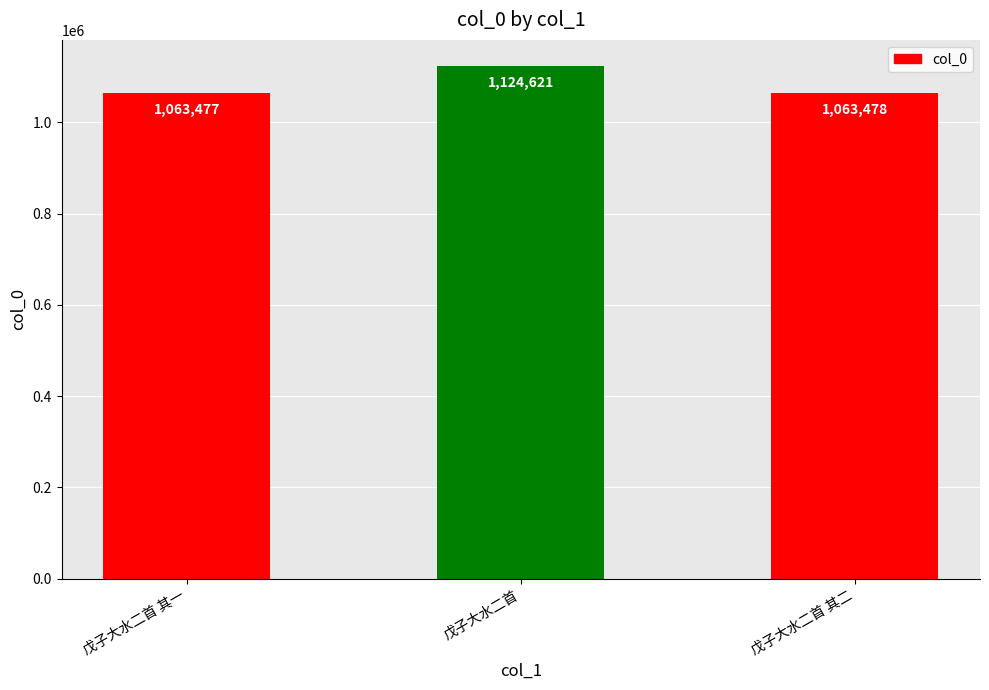

How many values are below 1063478?

1